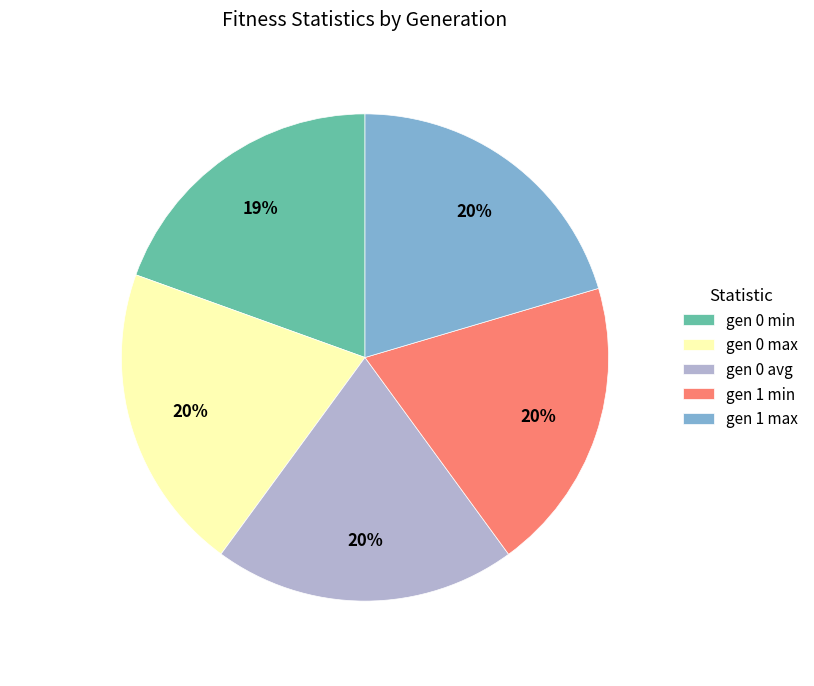

How many segments does this pie chart have?

5